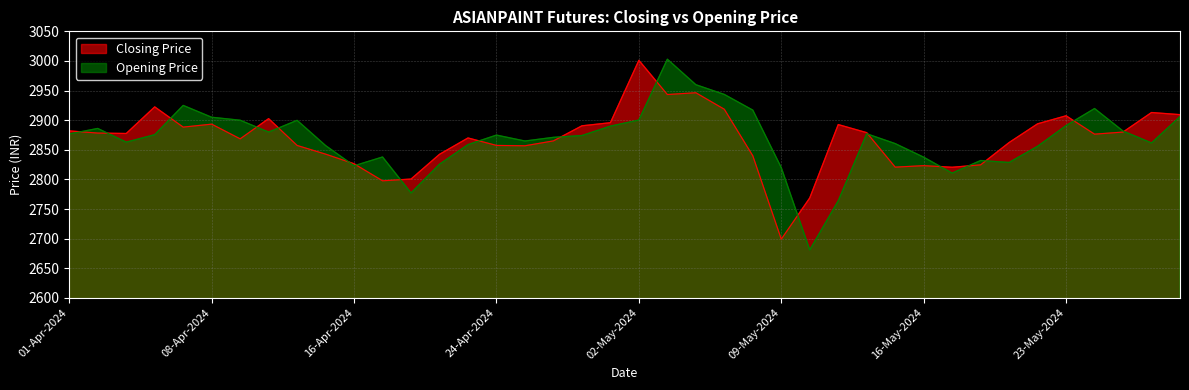

Between 10-May-2024 and 14-May-2024, which series saw the biggest shift?

Opening Price